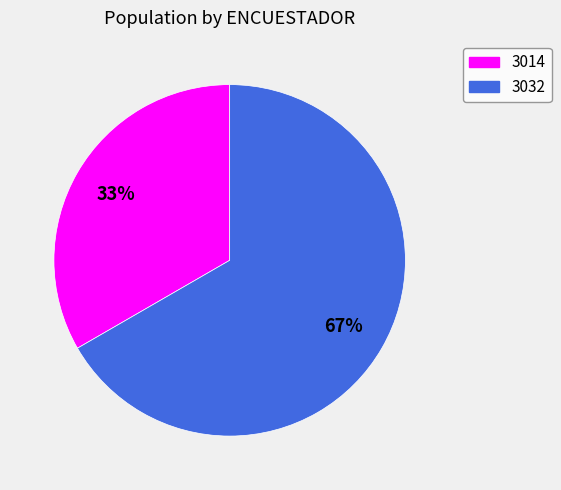

What percentage is the 3032 slice, to the nearest percent?

67%